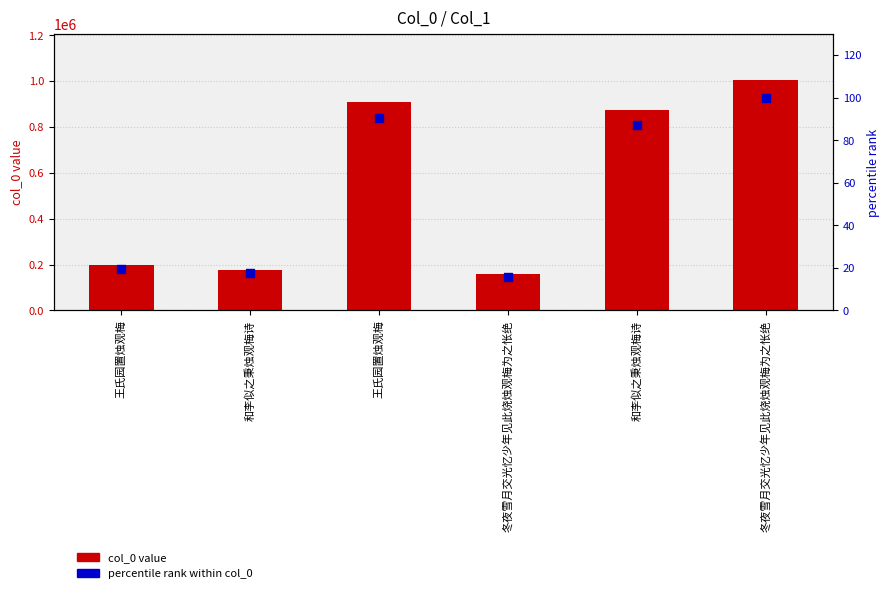

What is the total value across all series at 冬夜雪月交光忆少年见此烧烛观梅为之怅绝?

157562.7